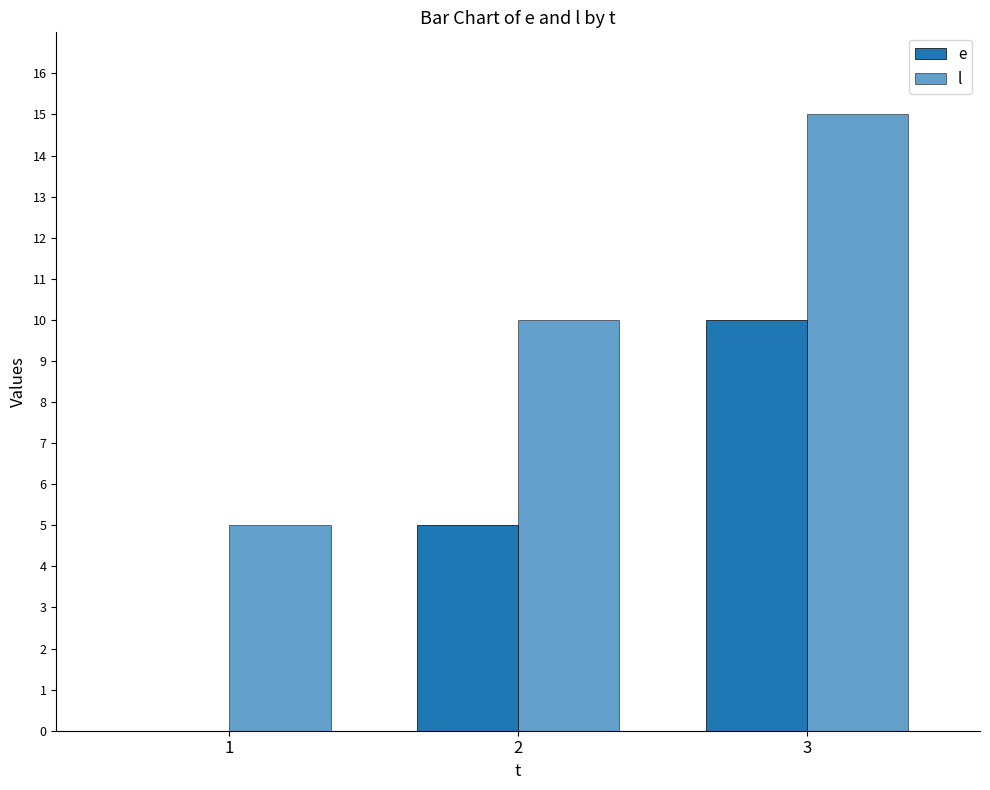

Which series changed the most between 1 and 3?

e